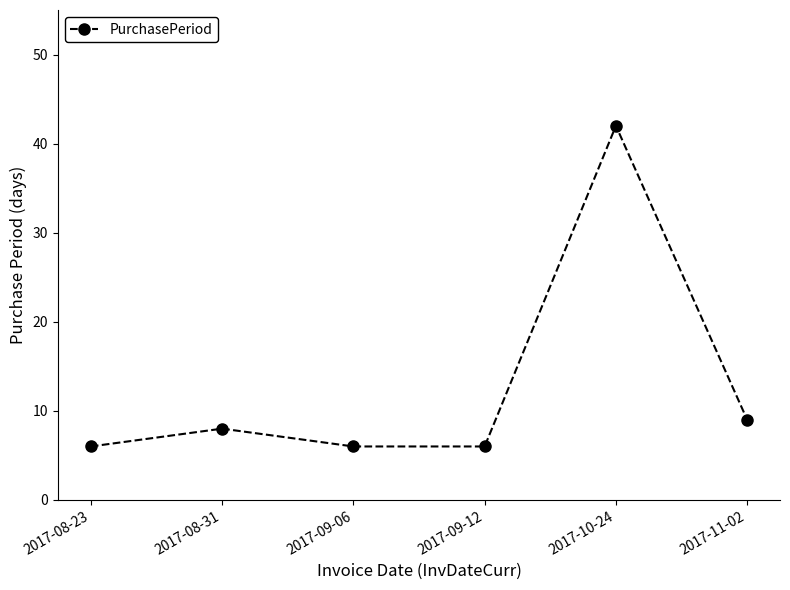

The chart shows a value of 8 at 2017-08-31. True or false?

True